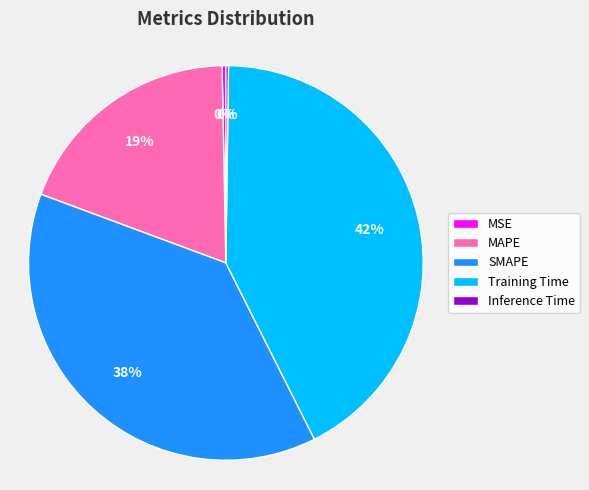

Do MAPE and MSE together represent more than half of the pie?

No